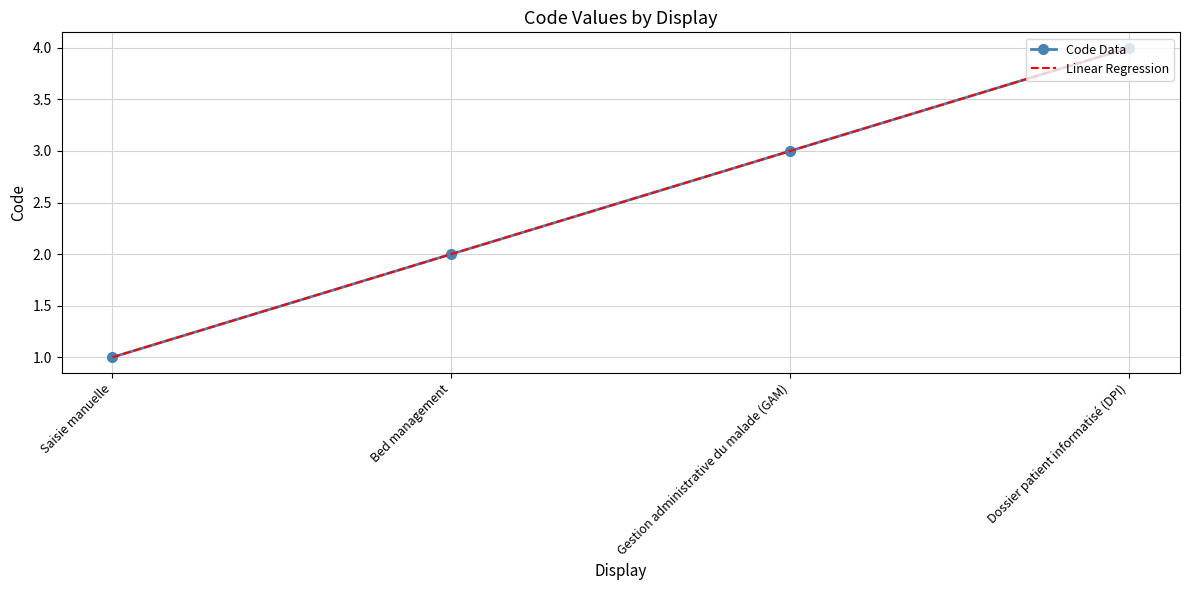

List the labels in order of value, smallest first.

Saisie manuelle, Bed management, Gestion administrative du malade (GAM), Dossier patient informatisé (DPI)